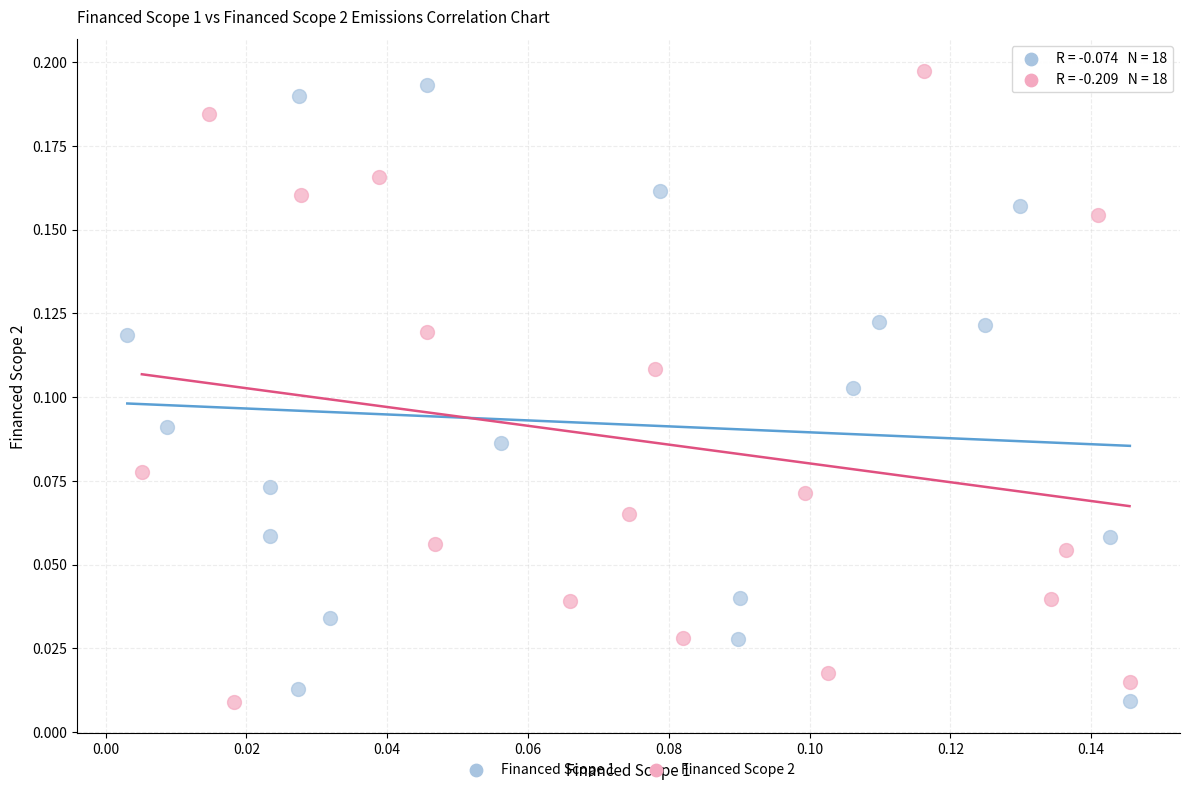

What are all the series names shown in the legend?

Financed Scope 1, Financed Scope 2